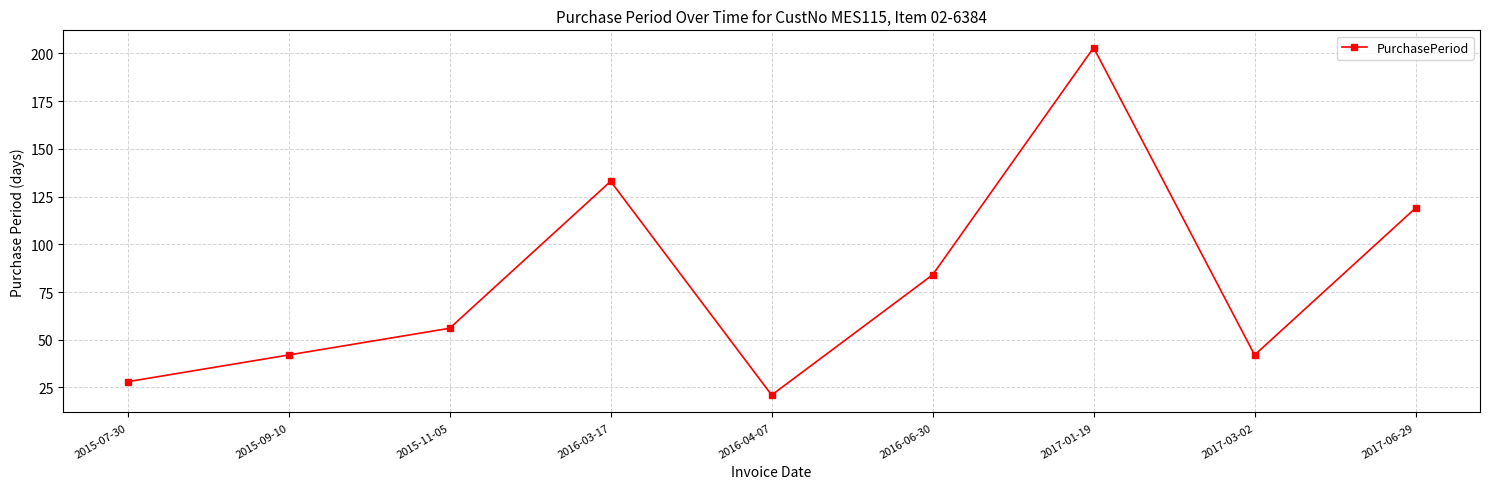

The value at 2017-03-02 is 42. True or false?

True